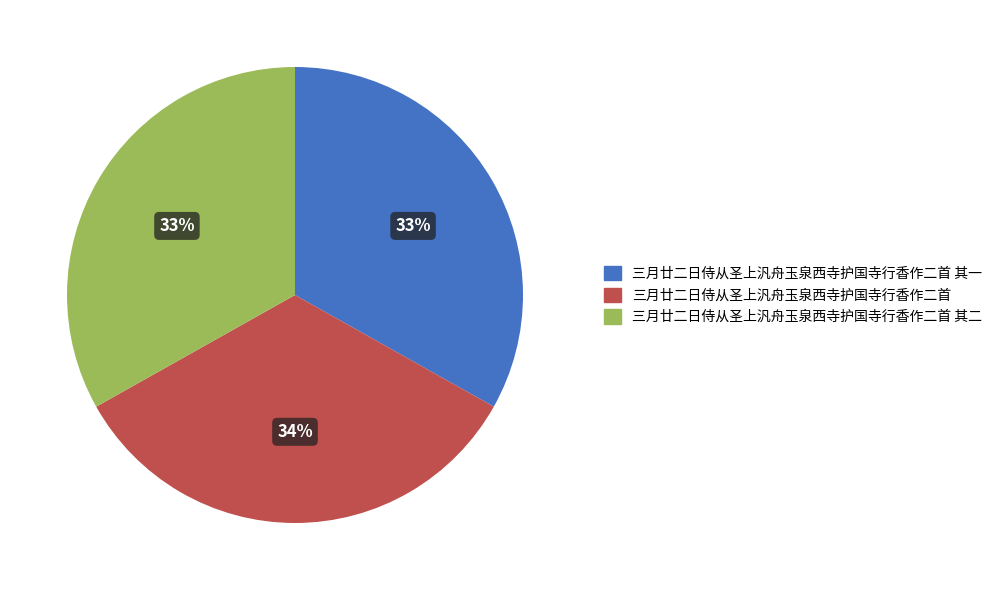

Which category has the biggest portion of the pie?

三月廿二日侍从圣上汎舟玉泉西寺护国寺行香作二首